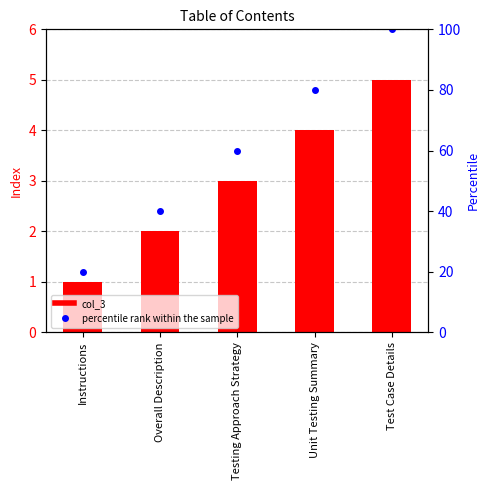

What is the difference between the second highest and second lowest values in the percentile rank within the sample series?

40